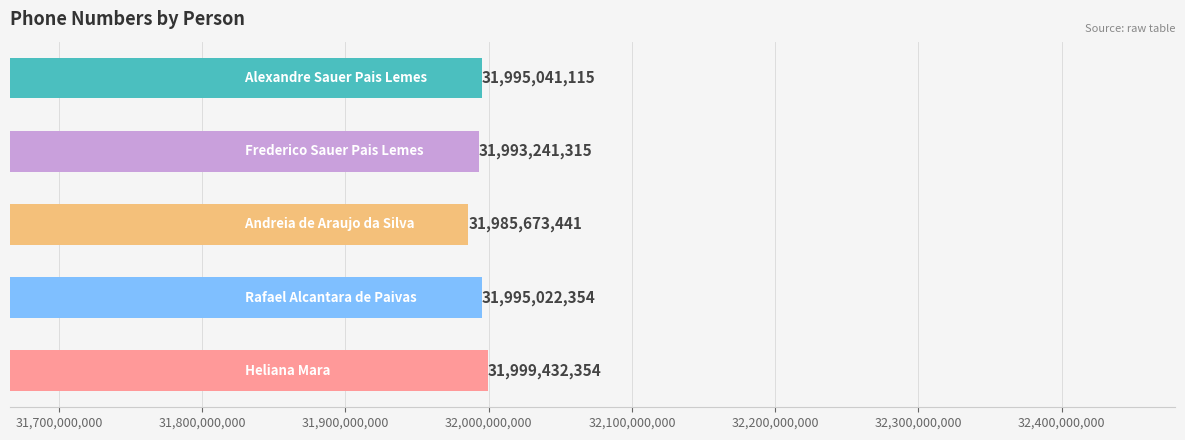

What is the value of the 5th bar from the top?

31999432354